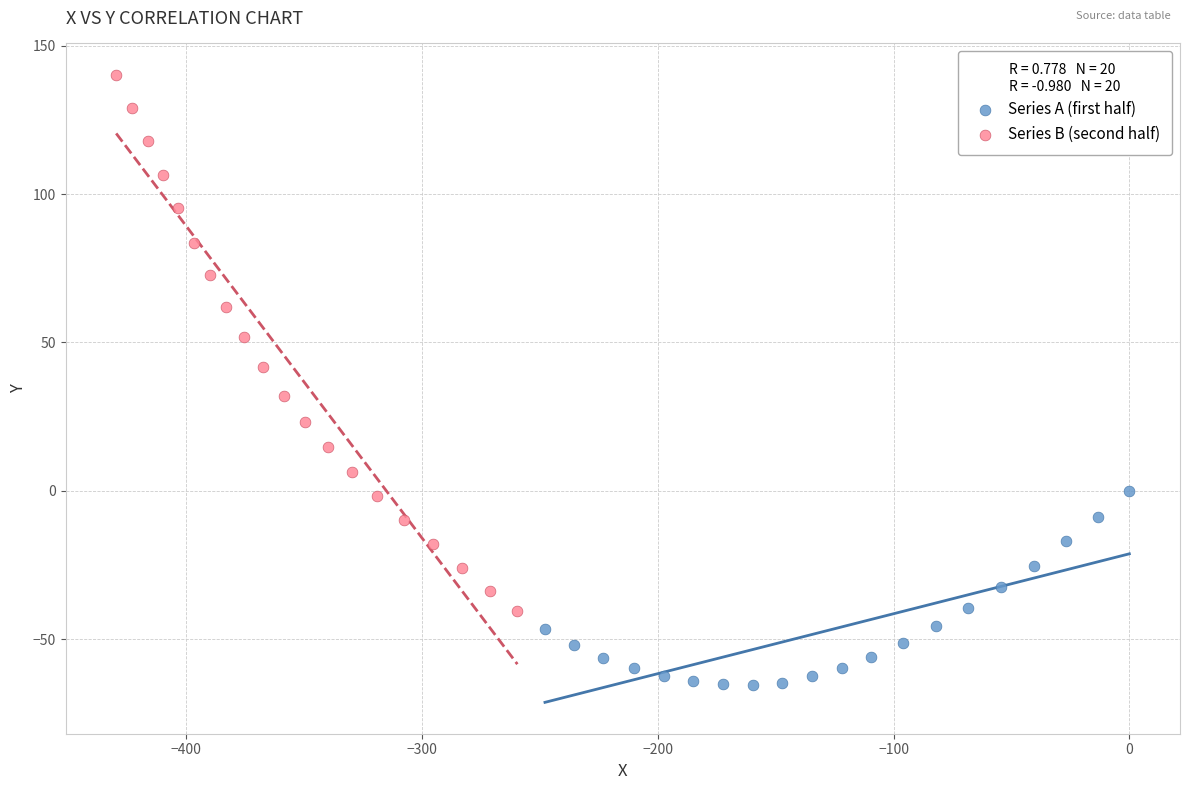

What are all the series names shown in the legend?

Series A (first half), Series B (second half)